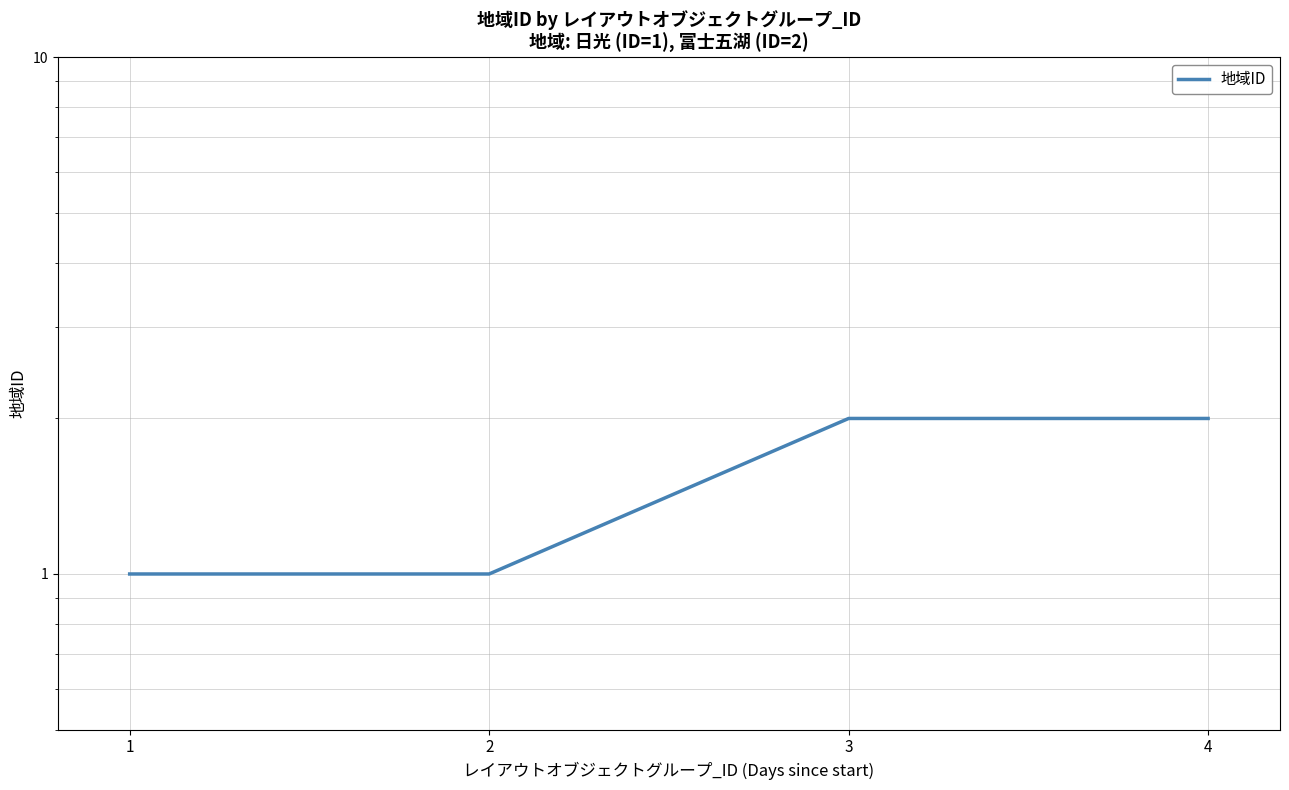

What is the greatest value displayed?

2